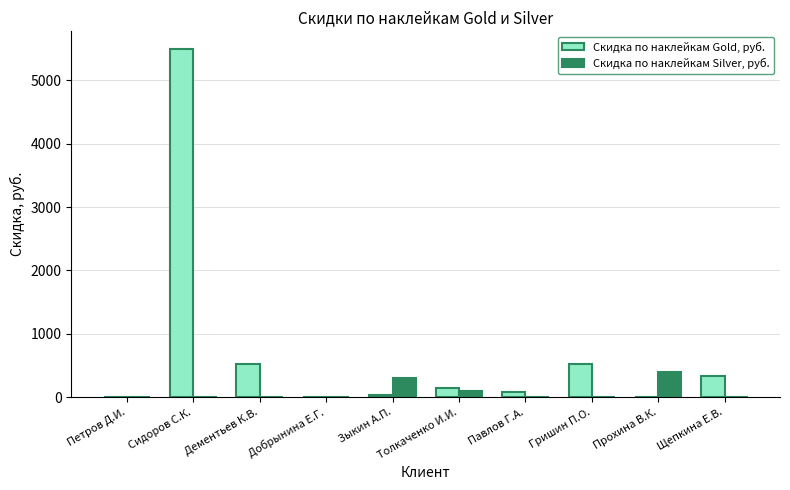

The Скидка по наклейкам Silver, руб. series shows 0.0 at Петров Д.И.. True or false?

True